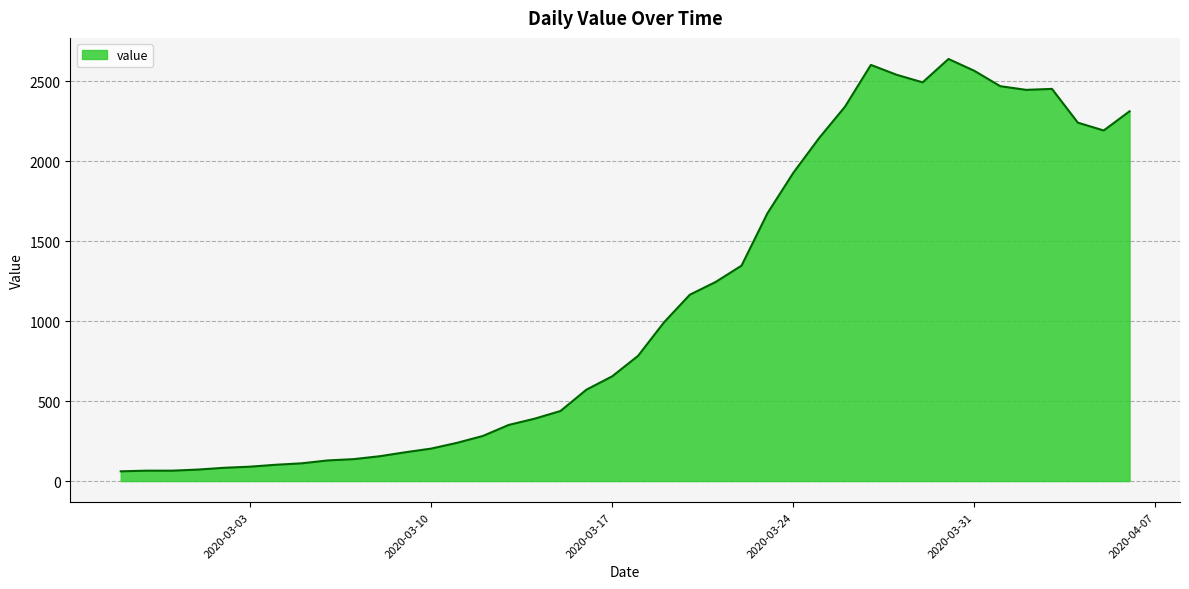

What is the maximum value shown in the chart?

2639